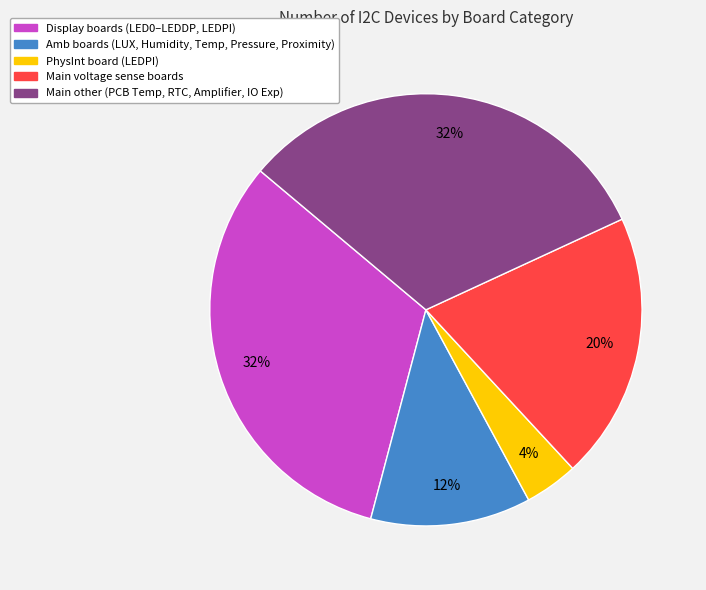

To the nearest percent, what is the average slice percentage?

20%